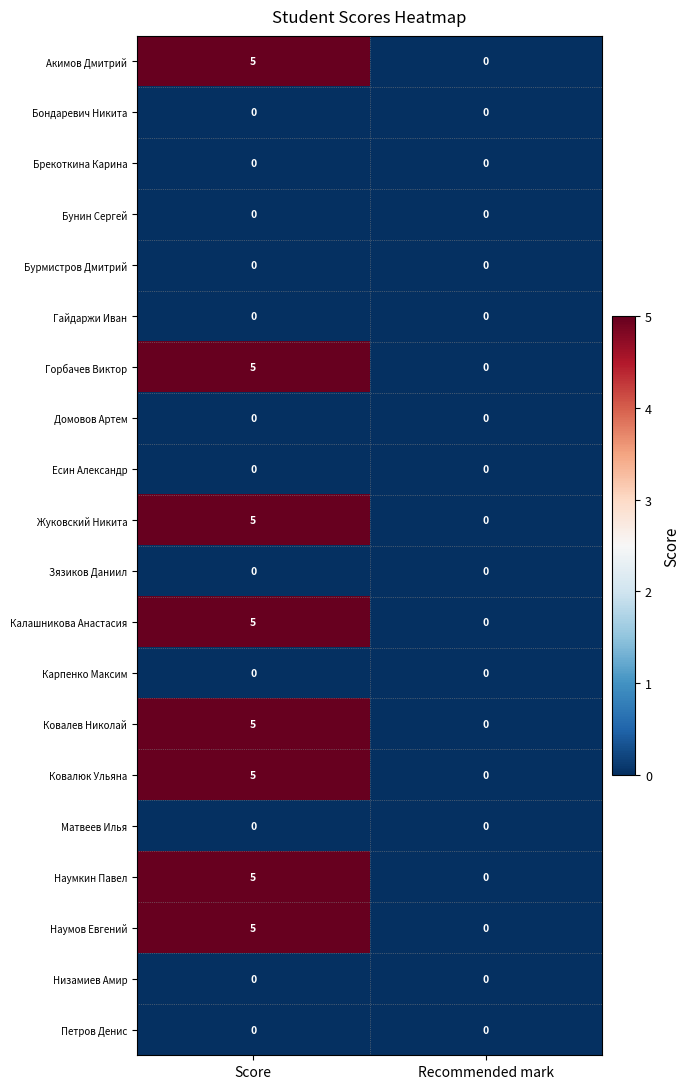

At which category does the chart reach its peak across all series?

Score